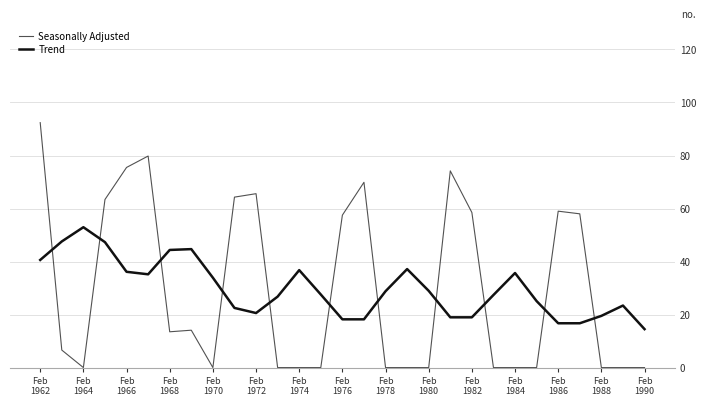

True or false: Trend and Seasonally Adjusted intersect in this chart.

True